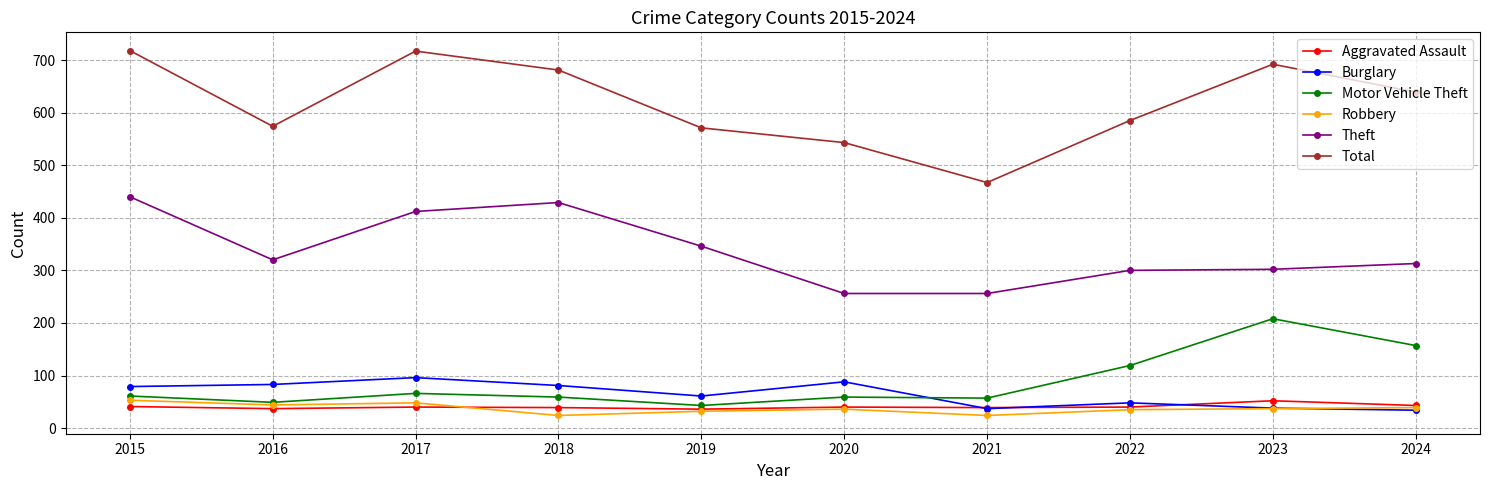

How many lines are shown in the chart?

6